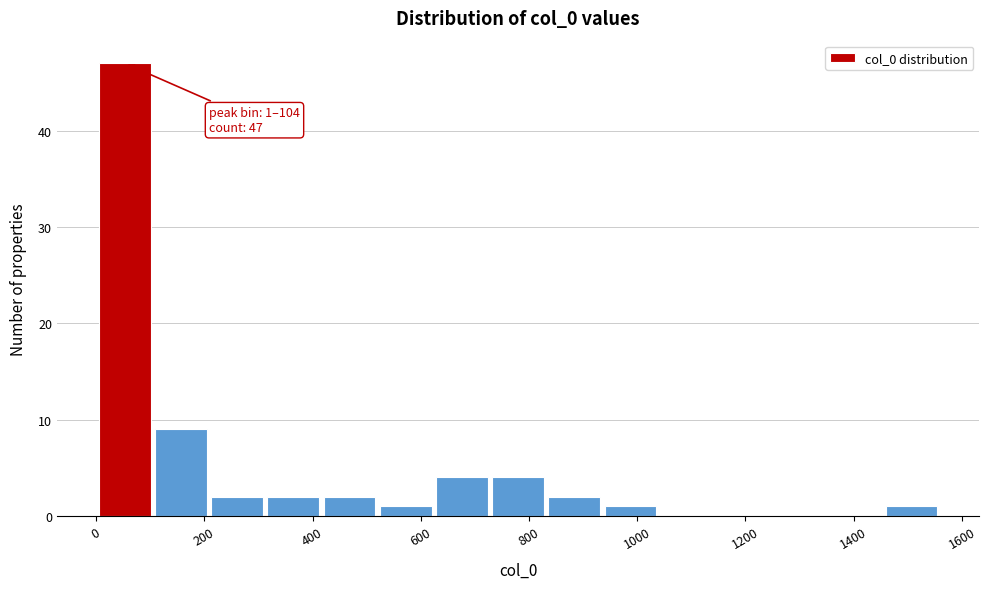

Over which range of the x-axis is the bar tallest?

0 to 100